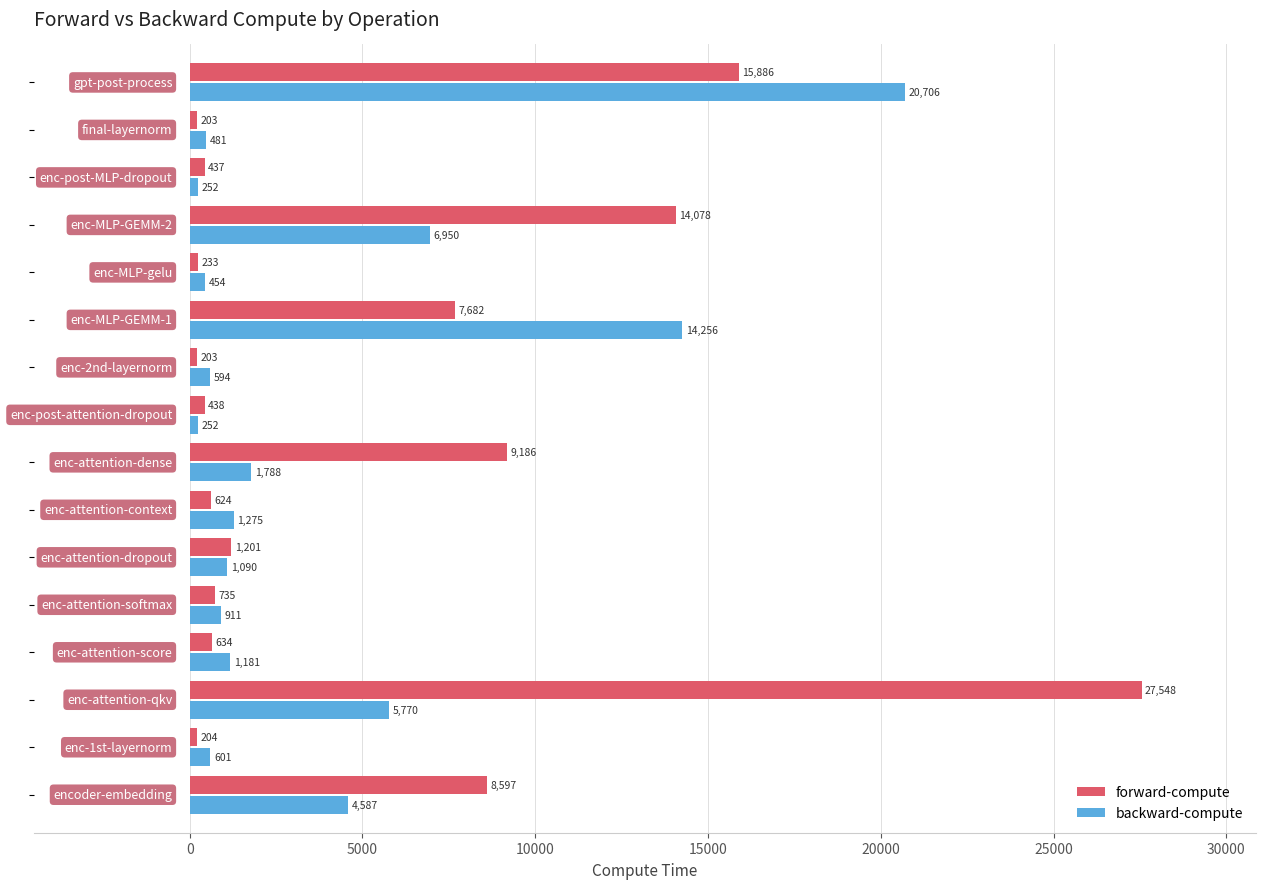

At how many categories does at least one series exceed 5767?

6